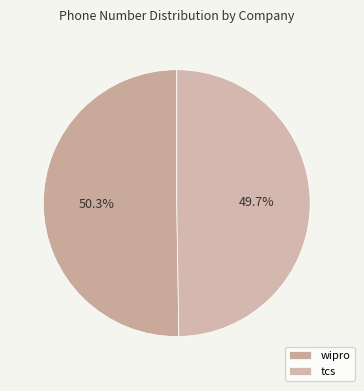

How many segments does this pie chart have?

2